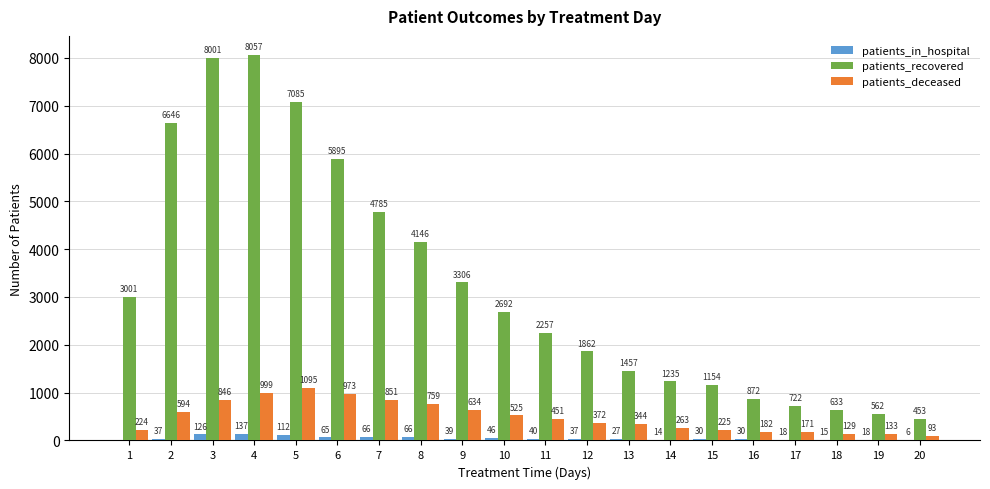

Which series has the largest total across all categories?

patients_recovered